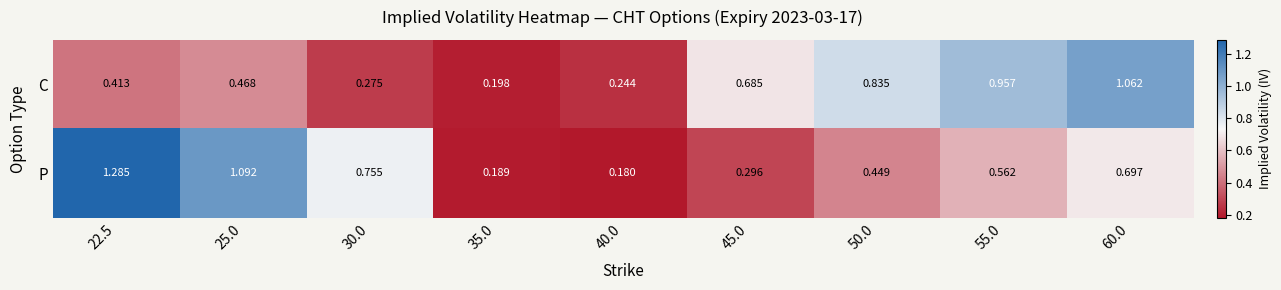

Rank the series by their average value, from highest to lowest.

P, C